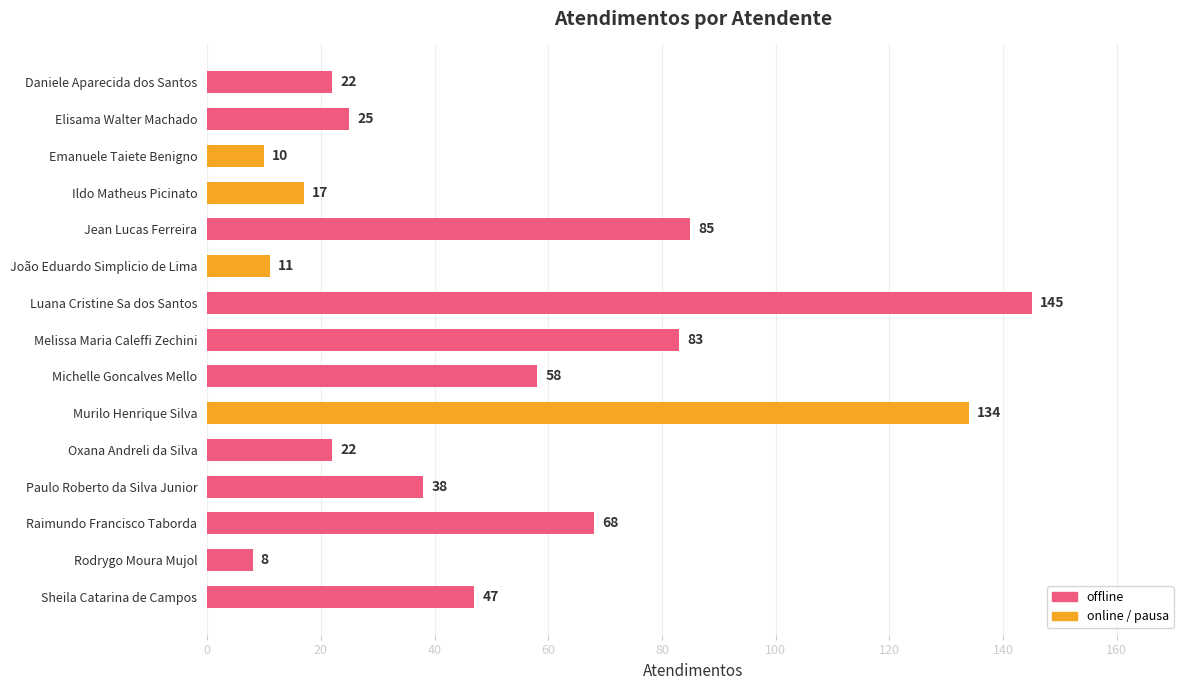

Count the number of data series in this chart.

1